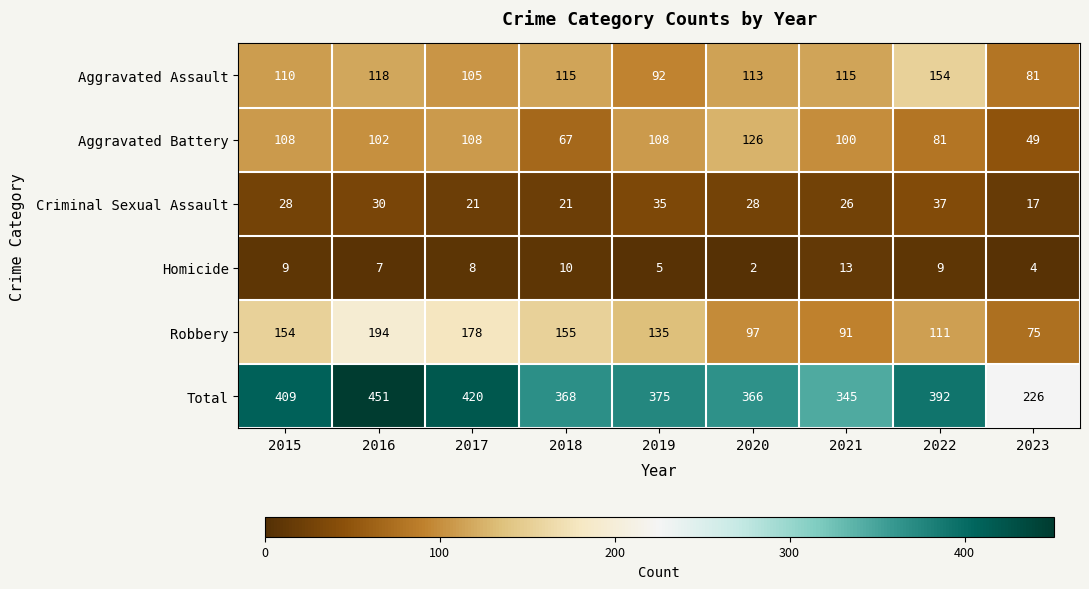

What is the greatest value displayed?

451